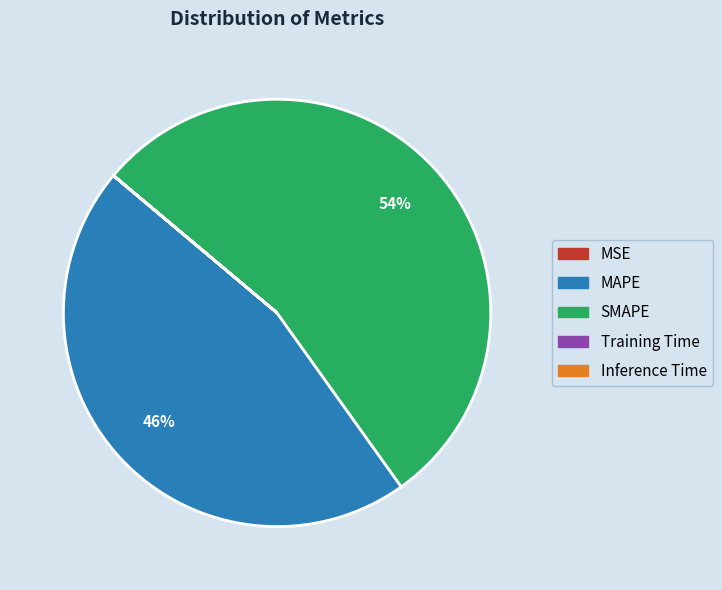

Which category has the biggest portion of the pie?

SMAPE